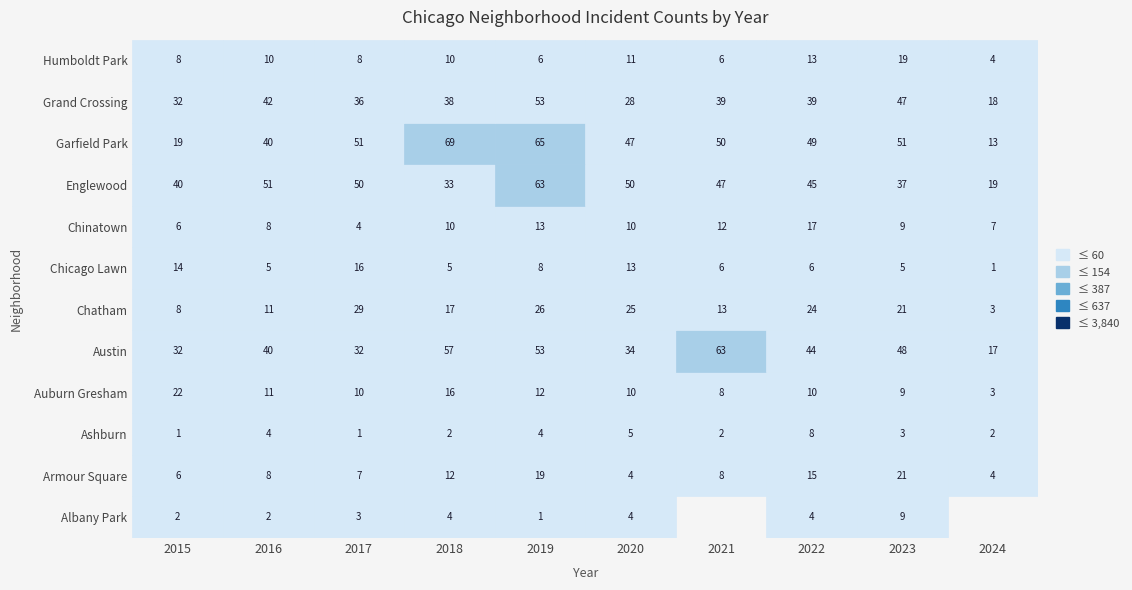

Reading right to left, extract all data points from this chart.

Albany Park: 2024=0	2023=9	2022=4	2021=0	2020=4	2019=1	2018=4	2017=3	2016=2	2015=2
Armour Square: 2024=4	2023=21	2022=15	2021=8	2020=4	2019=19	2018=12	2017=7	2016=8	2015=6
Ashburn: 2024=2	2023=3	2022=8	2021=2	2020=5	2019=4	2018=2	2017=1	2016=4	2015=1
Auburn Gresham: 2024=3	2023=9	2022=10	2021=8	2020=10	2019=12	2018=16	2017=10	2016=11	2015=22
Austin: 2024=17	2023=48	2022=44	2021=63	2020=34	2019=53	2018=57	2017=32	2016=40	2015=32
Chatham: 2024=3	2023=21	2022=24	2021=13	2020=25	2019=26	2018=17	2017=29	2016=11	2015=8
Chicago Lawn: 2024=1	2023=5	2022=6	2021=6	2020=13	2019=8	2018=5	2017=16	2016=5	2015=14
Chinatown: 2024=7	2023=9	2022=17	2021=12	2020=10	2019=13	2018=10	2017=4	2016=8	2015=6
Englewood: 2024=19	2023=37	2022=45	2021=47	2020=50	2019=63	2018=33	2017=50	2016=51	2015=40
Garfield Park: 2024=13	2023=51	2022=49	2021=50	2020=47	2019=65	2018=69	2017=51	2016=40	2015=19
Grand Crossing: 2024=18	2023=47	2022=39	2021=39	2020=28	2019=53	2018=38	2017=36	2016=42	2015=32
Humboldt Park: 2024=4	2023=19	2022=13	2021=6	2020=11	2019=6	2018=10	2017=8	2016=10	2015=8